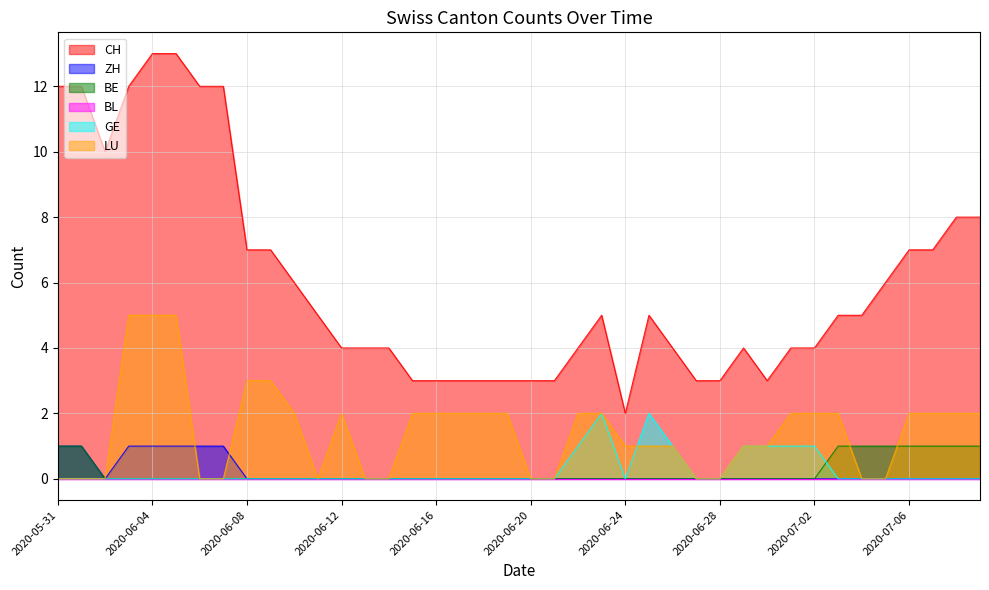

Does the chart display data point markers on the line(s)?

No